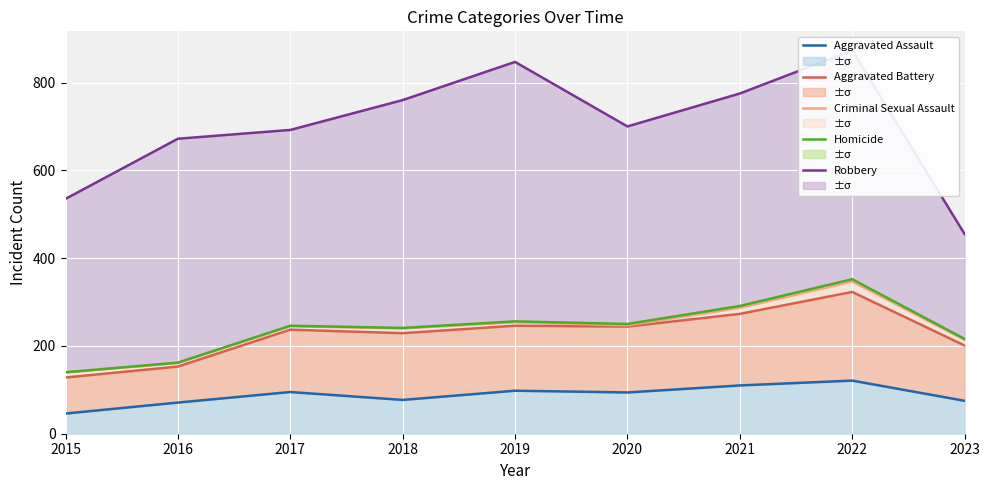

What is the maximum value shown in the chart?

873